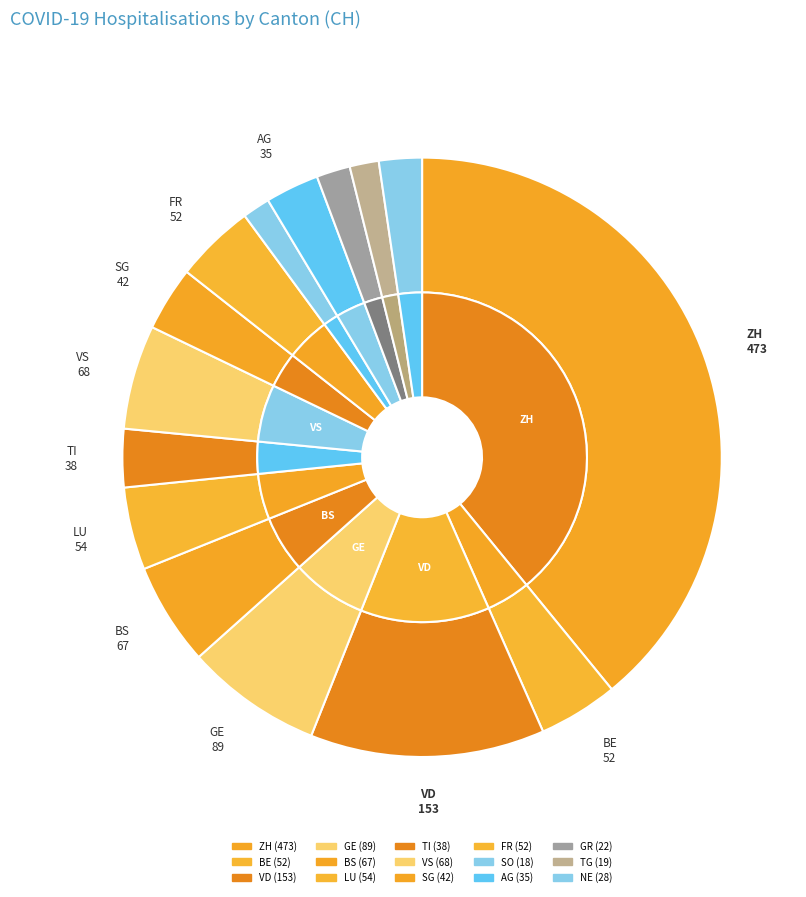

To the nearest percent, what is the difference between the largest and smallest slice percentages?

38%